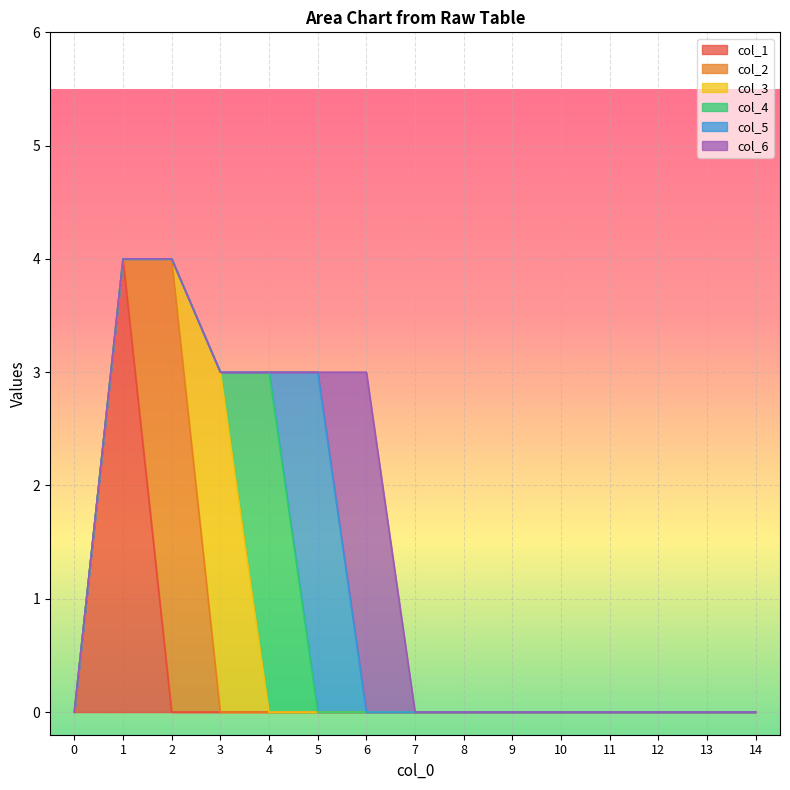

Which category has the highest value in the col_3 series?

3